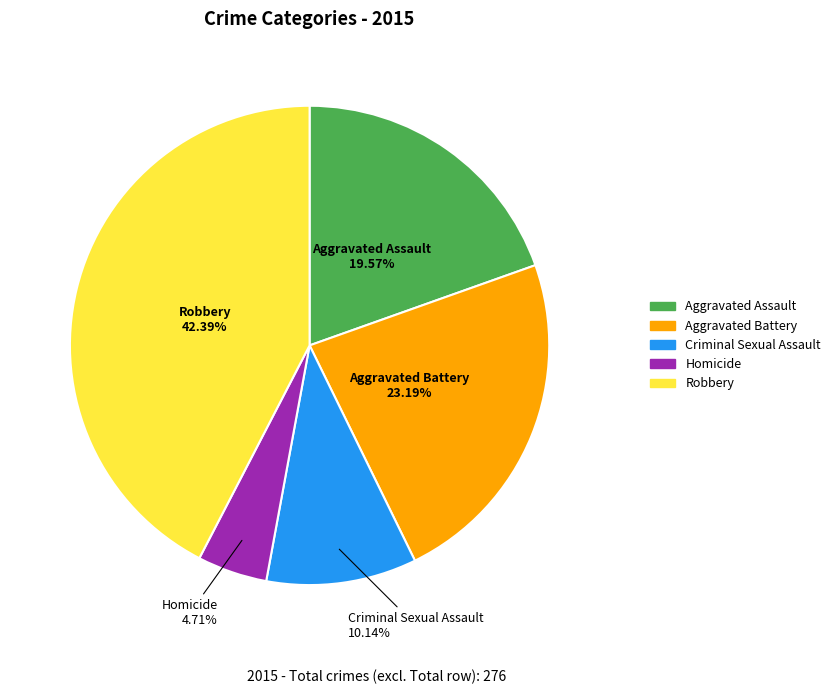

Which category has the biggest portion of the pie?

Robbery